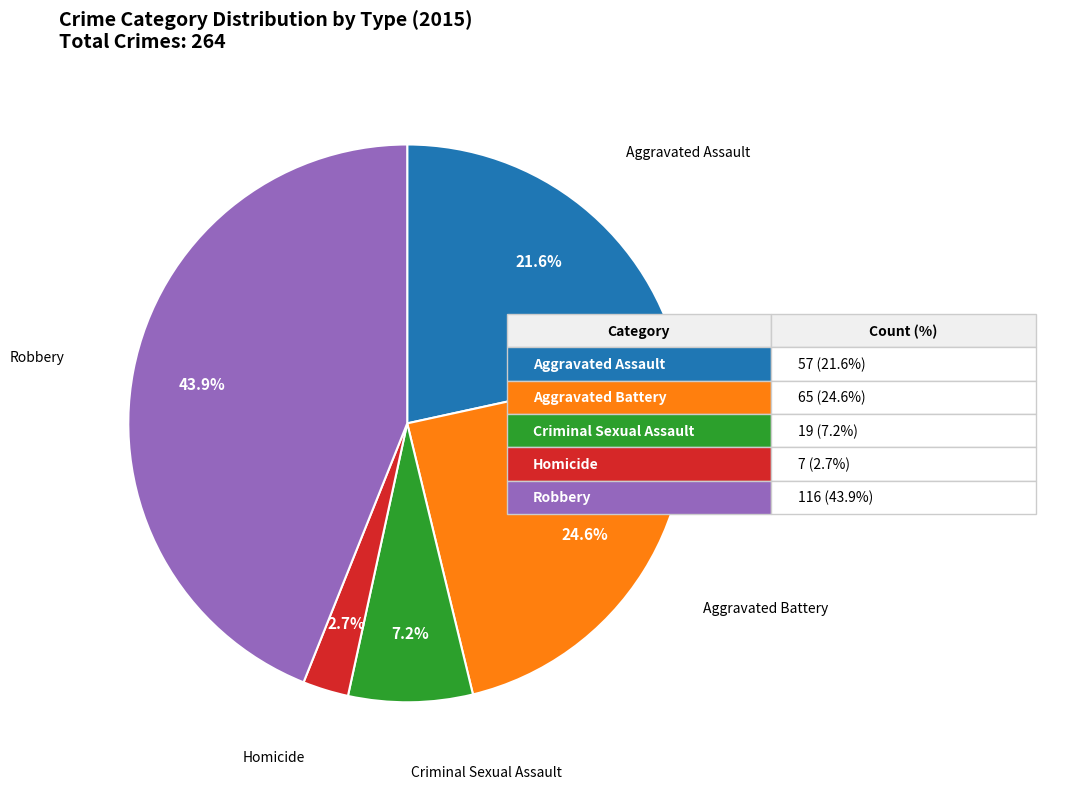

Is there any slice that represents more than half of the pie?

No